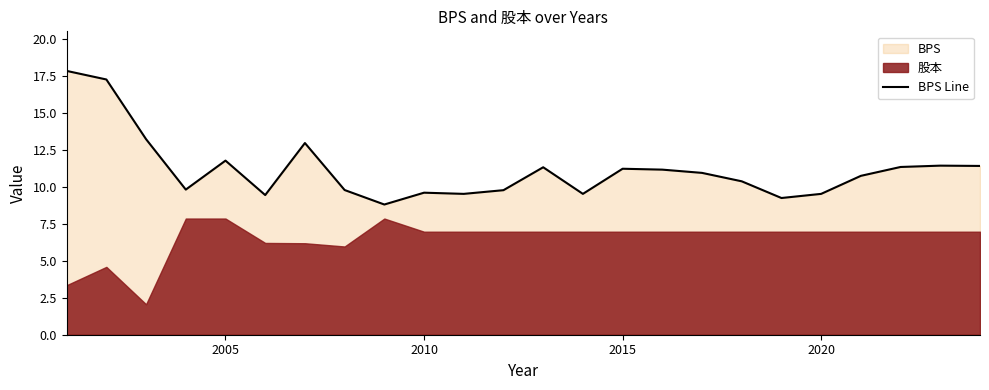

The BPS Line series shows 11.8 at 2005. True or false?

True